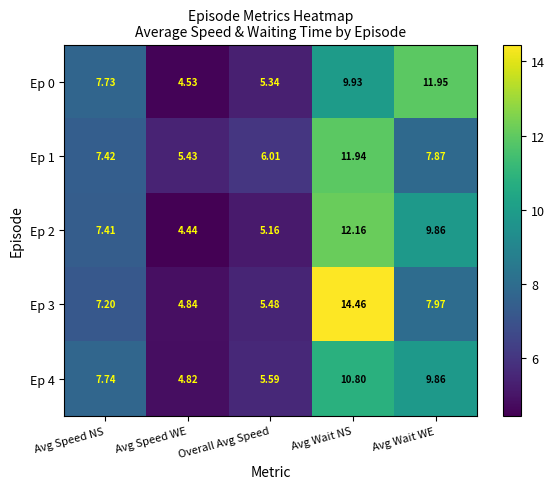

List the labels in order of Ep 1 value, smallest first.

Avg Speed WE, Overall Avg Speed, Avg Speed NS, Avg Wait WE, Avg Wait NS